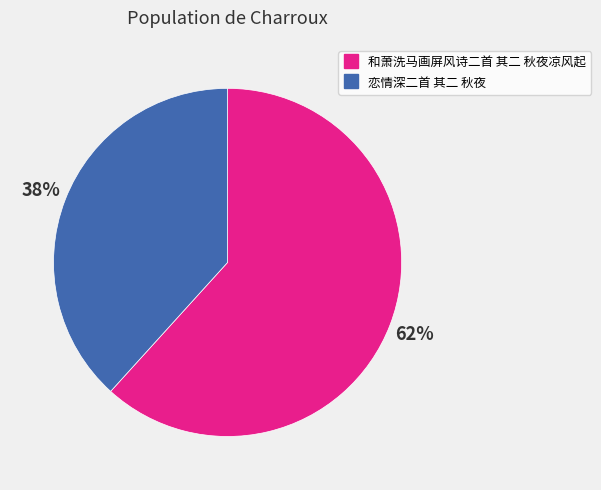

Which slice is the smallest?

恋情深二首 其二 秋夜